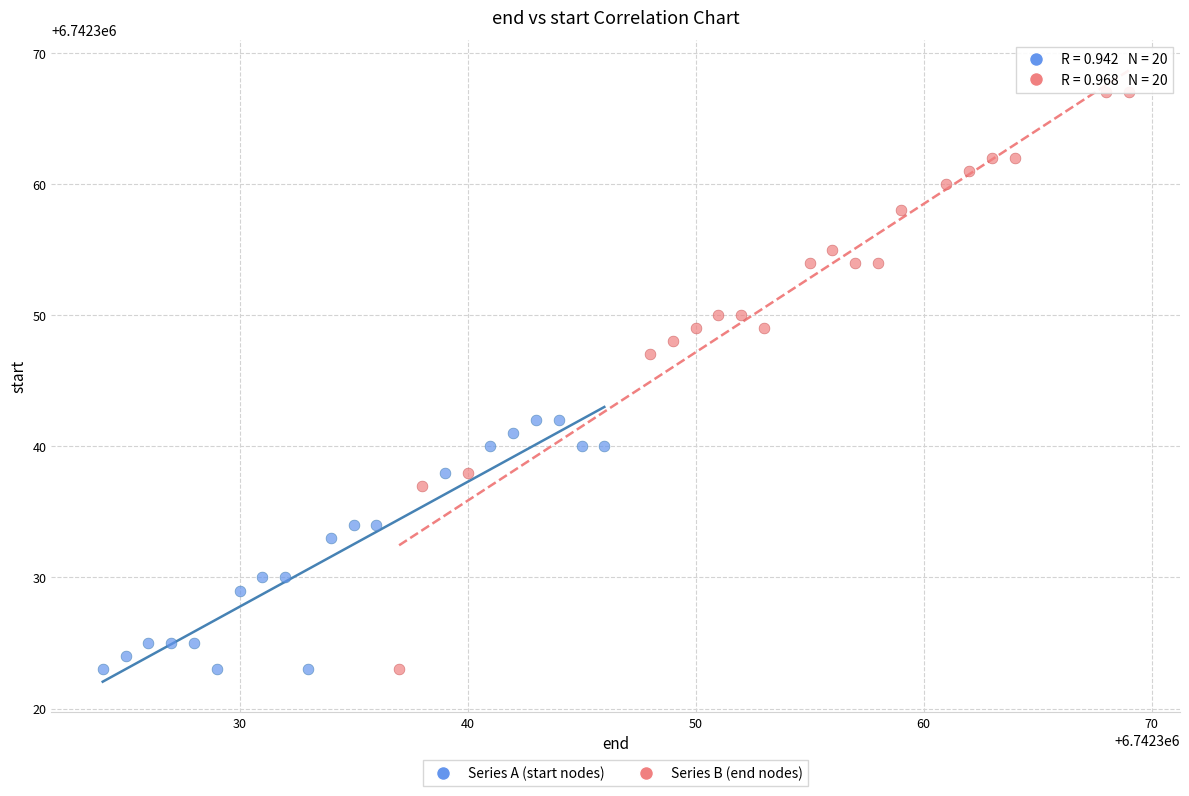

Which series contains the highest Y value?

Series B (end nodes)